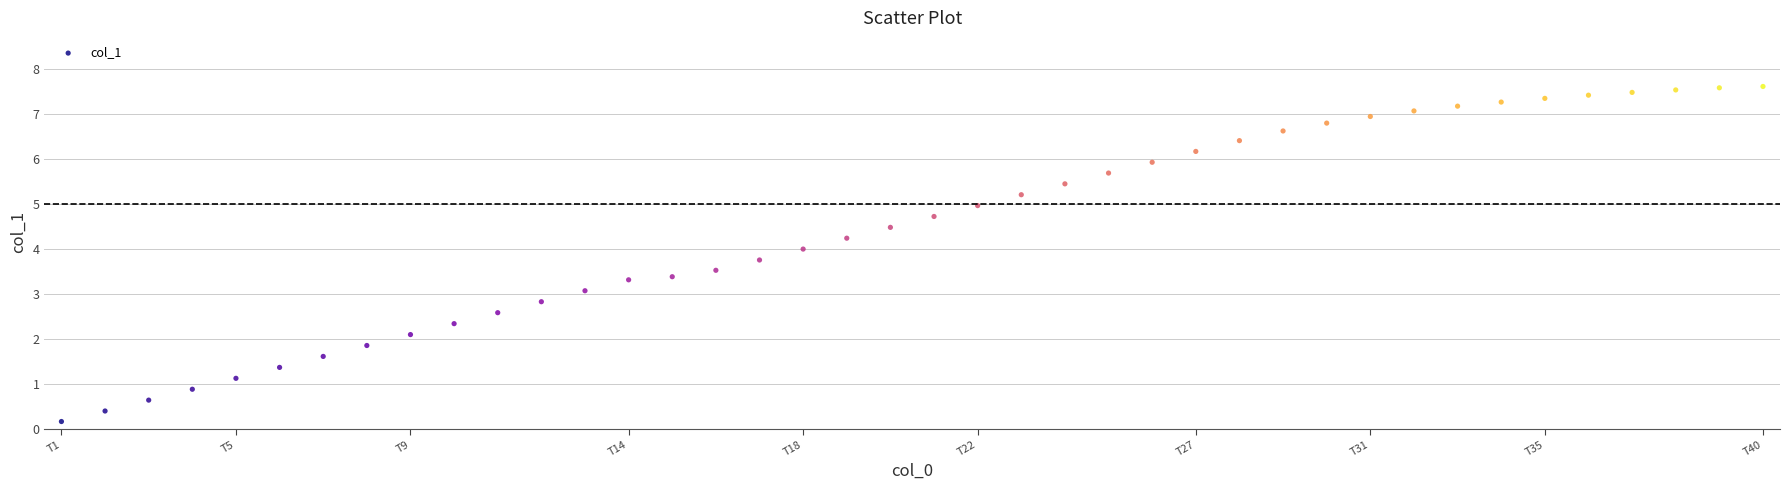

What is the range of X values (max minus min)?

11700.0